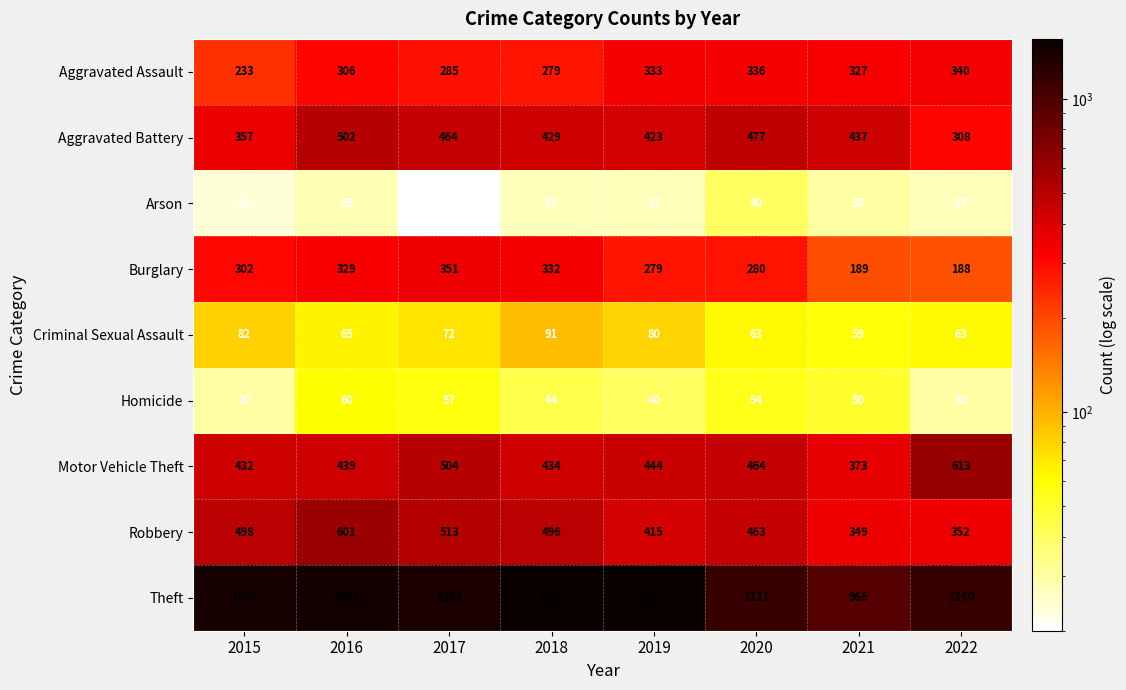

At 2019, list the series in order from largest to smallest.

Theft, Motor Vehicle Theft, Aggravated Battery, Robbery, Aggravated Assault, Burglary, Criminal Sexual Assault, Homicide, Arson